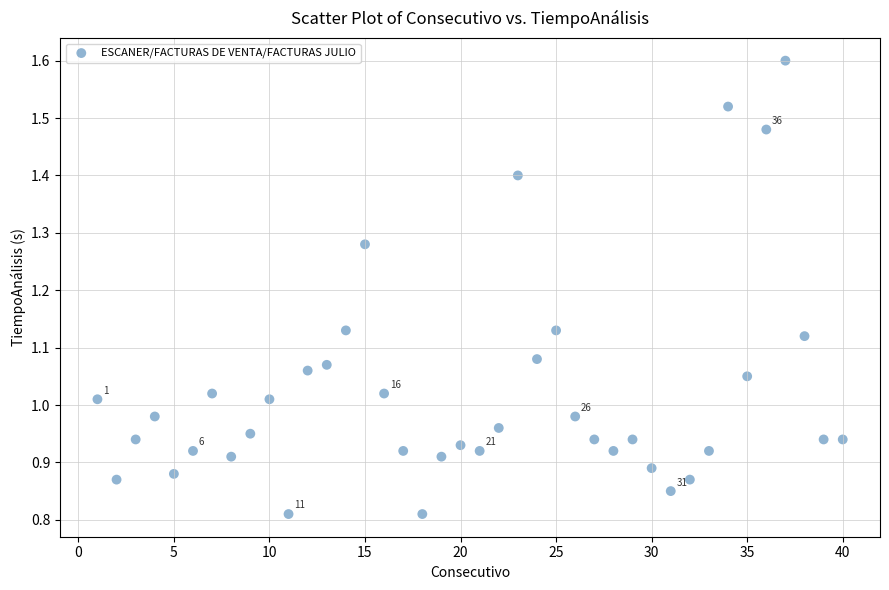

What is the range of X values (max minus min)?

39.0